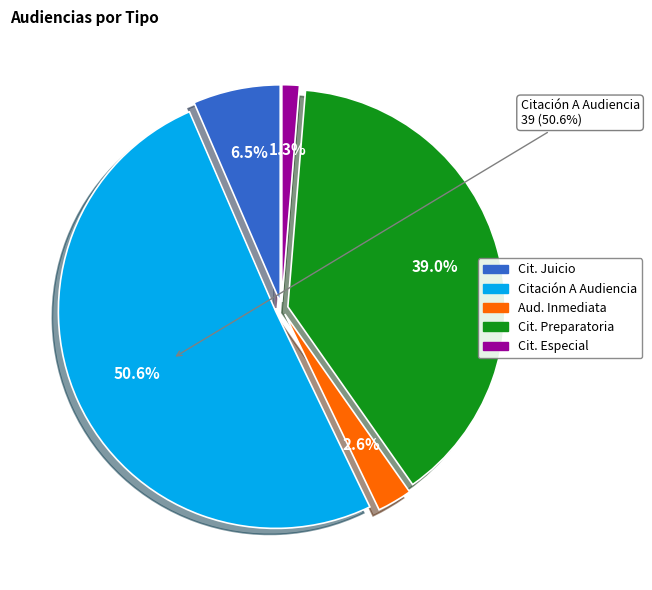

To the nearest percent, what percentage of the pie is Audiencia Inmediata?

3%